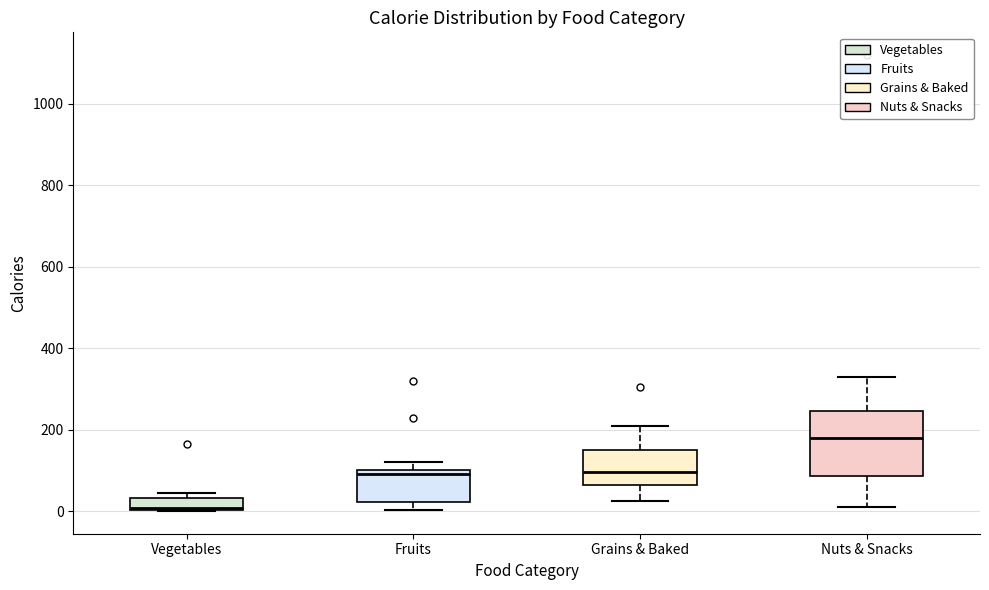

Which box has the highest median line?

Nuts & Snacks